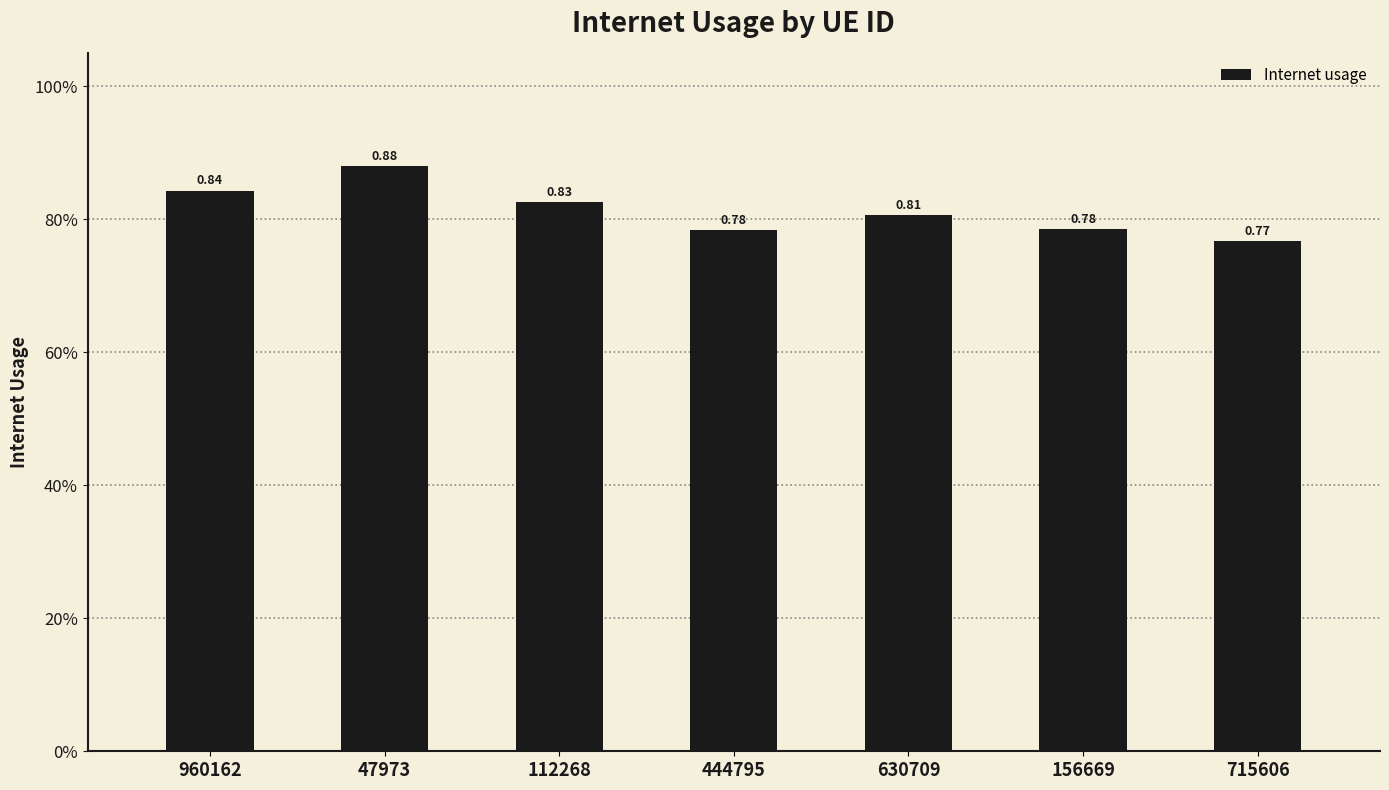

What is the value of the 6th bar from the left?

0.8